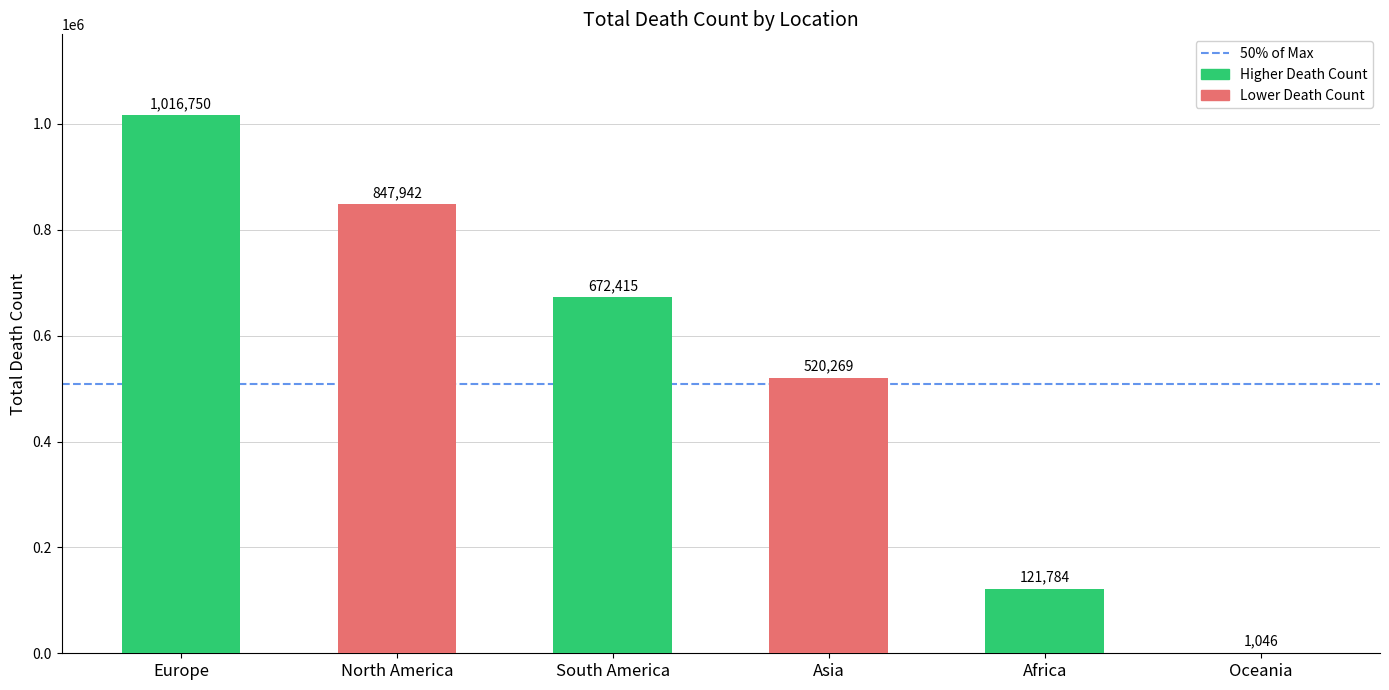

Is it true that the value at North America is 847942?

True